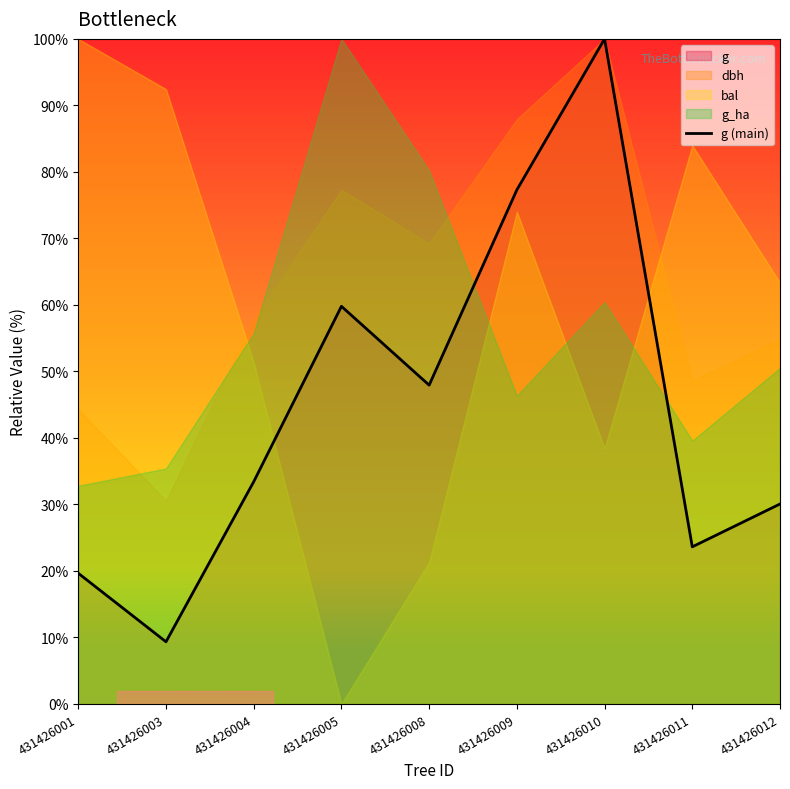

The value at 431426003 is 383.9. True or false?

False